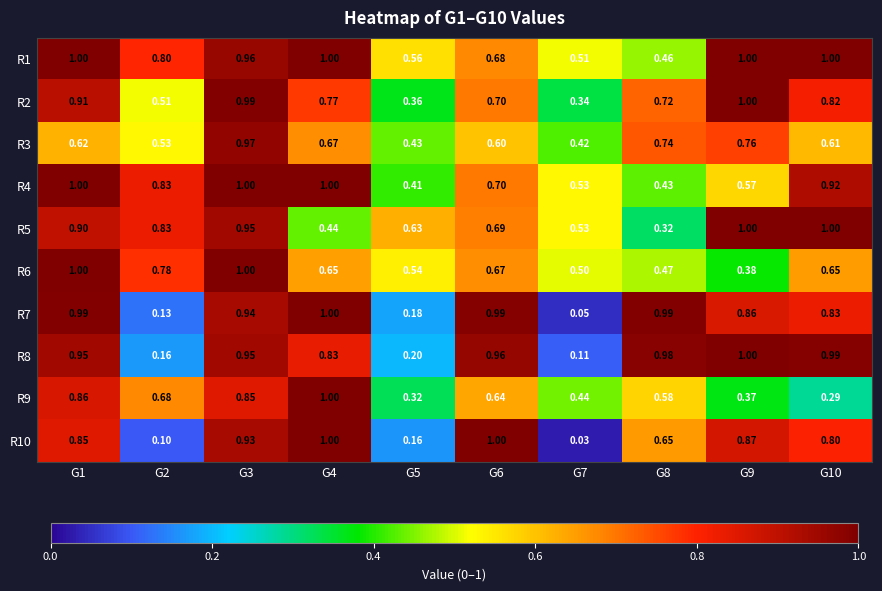

What is the maximum value shown in the chart?

1.0